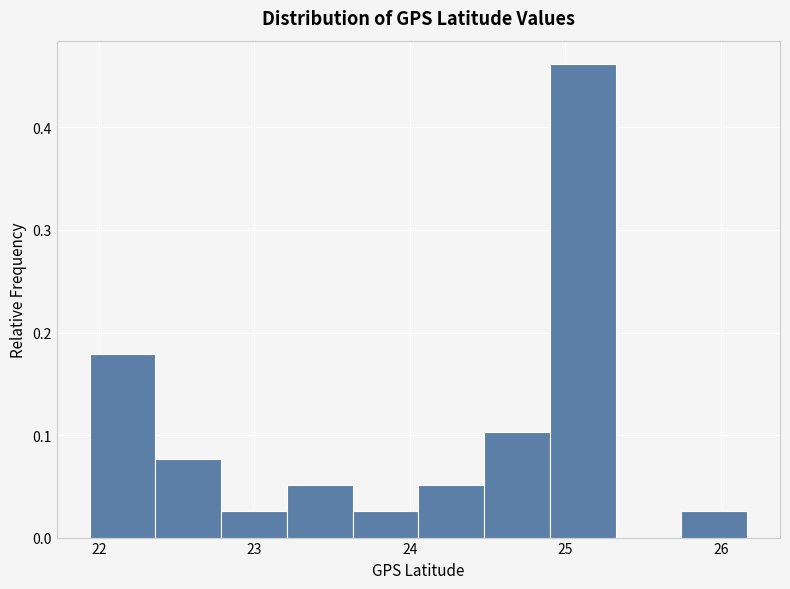

Which range on the x-axis has the tallest bar?

24.9 to 25.3